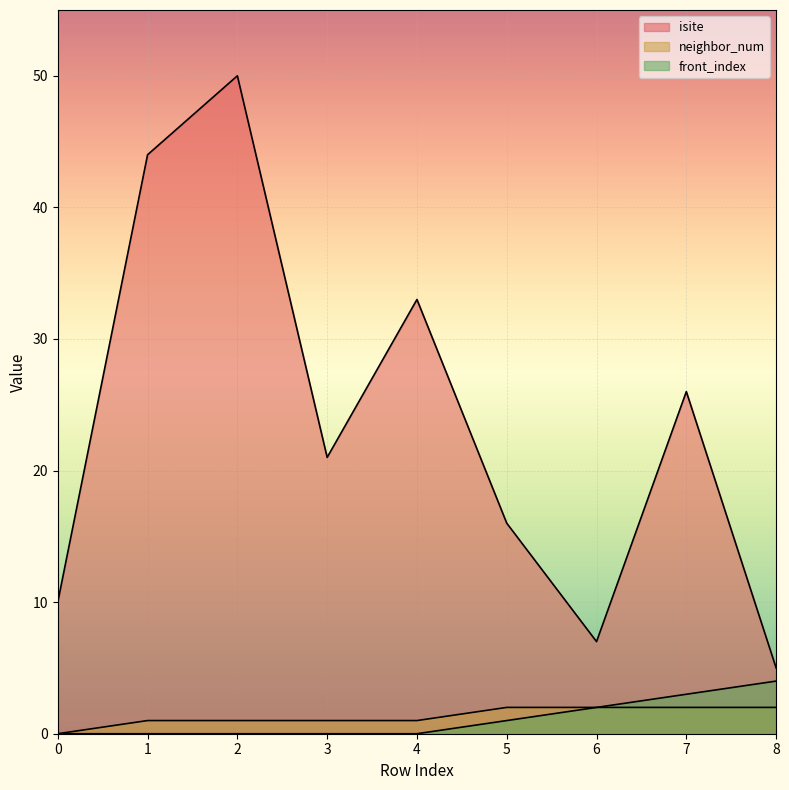

Reading left to right, what are all the values shown in this chart?

isite: 10	44	50	21	33	16	7	26	5
neighbor_num: 0	1	1	1	1	2	2	2	2
front_index: 0	0	0	0	0	1	2	3	4